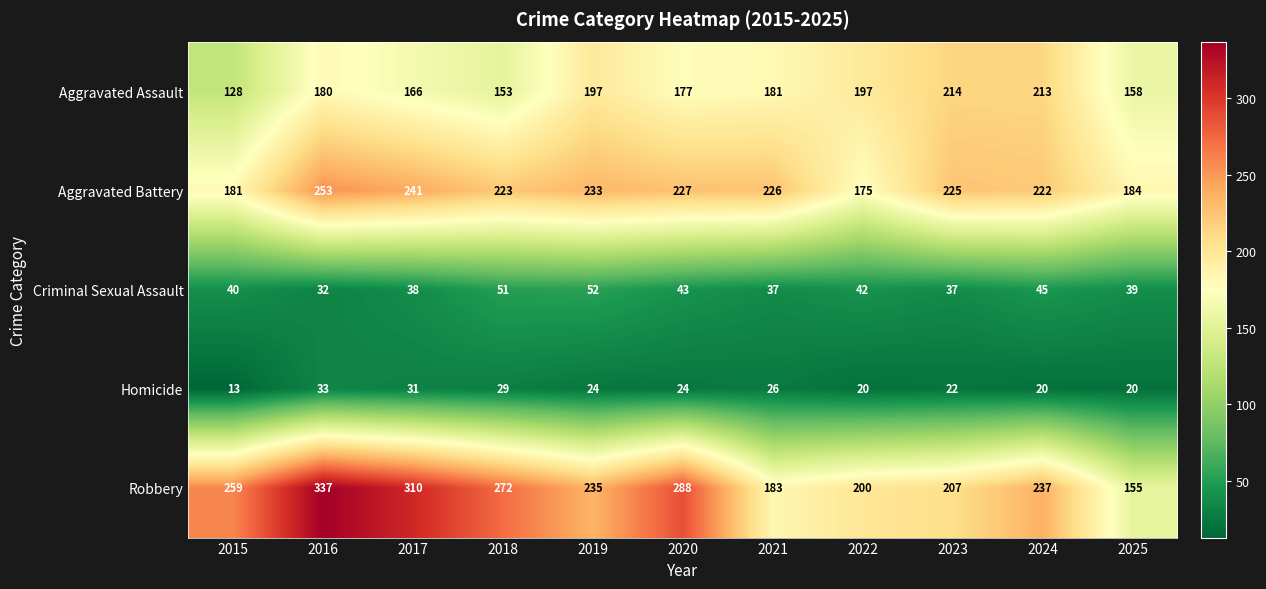

What is the average value of the Criminal Sexual Assault series?

41